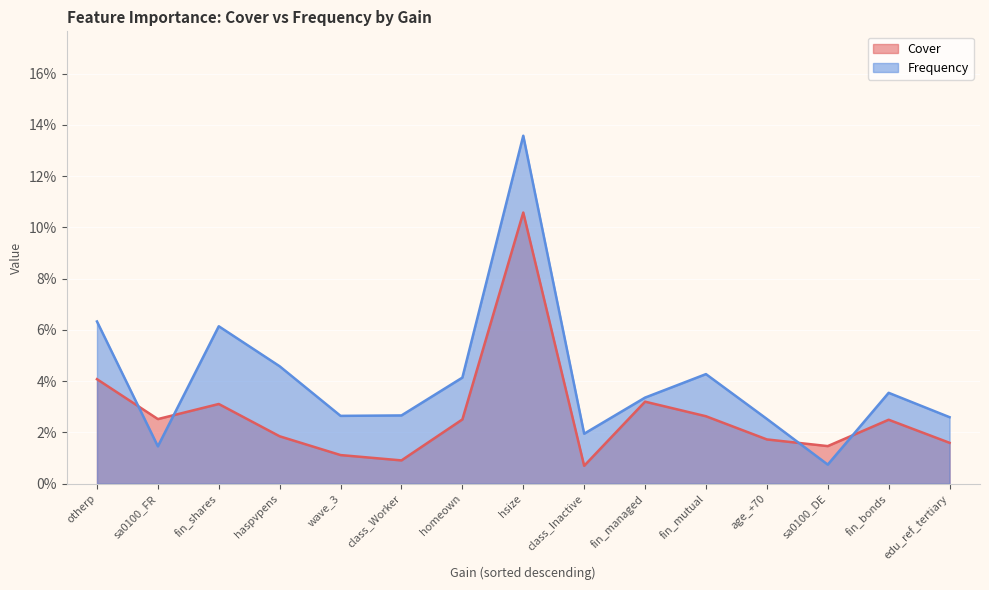

Reading left to right, transcribe all the data shown in this chart.

Cover: otherp=0.0	sa0100_FR=0.0	fin_shares=0.0	haspvpens=0.0	wave_3=0.0	class_Worker=0.0	homeown=0.0	hsize=0.1	class_Inactive=0.0	fin_managed=0.0	fin_mutual=0.0	age_+70=0.0	sa0100_DE=0.0	fin_bonds=0.0	edu_ref_tertiary=0.0
Frequency: otherp=0.1	sa0100_FR=0.0	fin_shares=0.1	haspvpens=0.0	wave_3=0.0	class_Worker=0.0	homeown=0.0	hsize=0.1	class_Inactive=0.0	fin_managed=0.0	fin_mutual=0.0	age_+70=0.0	sa0100_DE=0.0	fin_bonds=0.0	edu_ref_tertiary=0.0